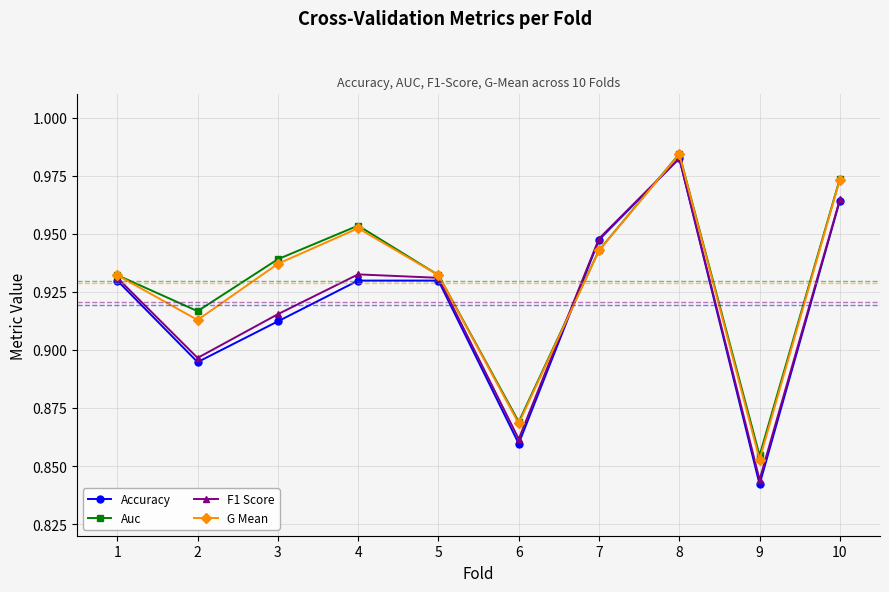

How many interior local valleys does the Accuracy series have?

3